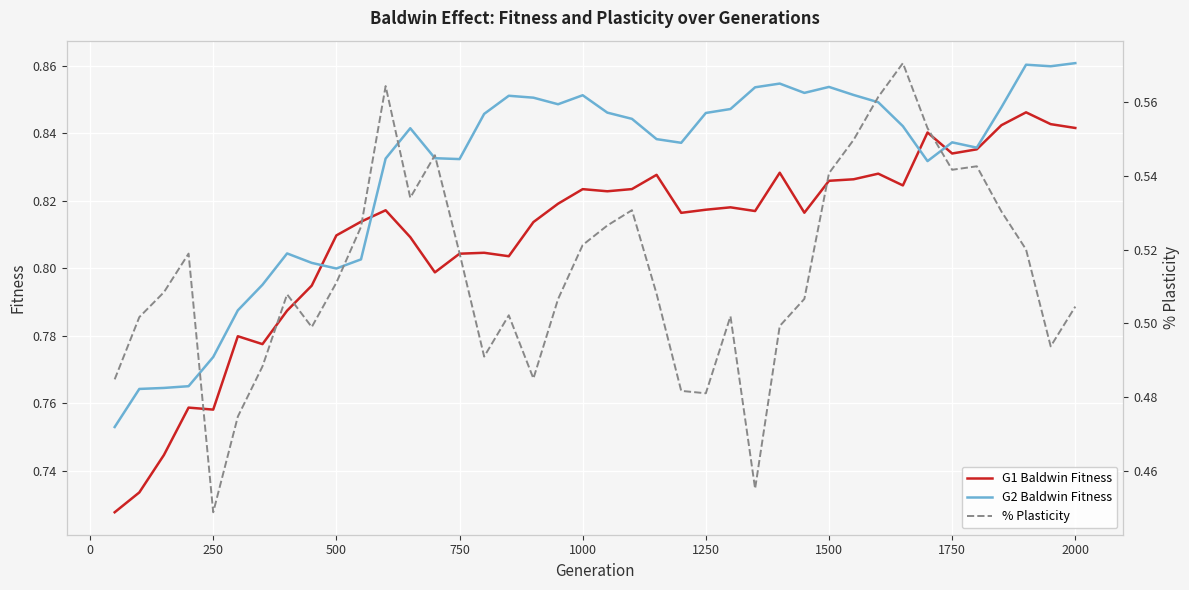

True or false: G1 Baldwin Fitness has a value of 0.3 at 2000.

False